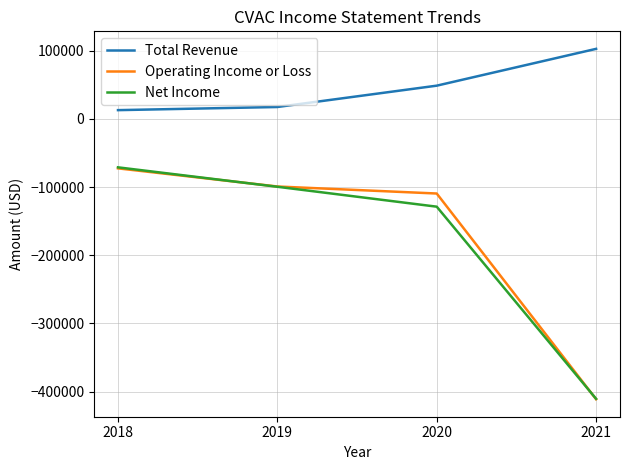

True or false: Operating Income or Loss and Total Revenue cross at least once.

False